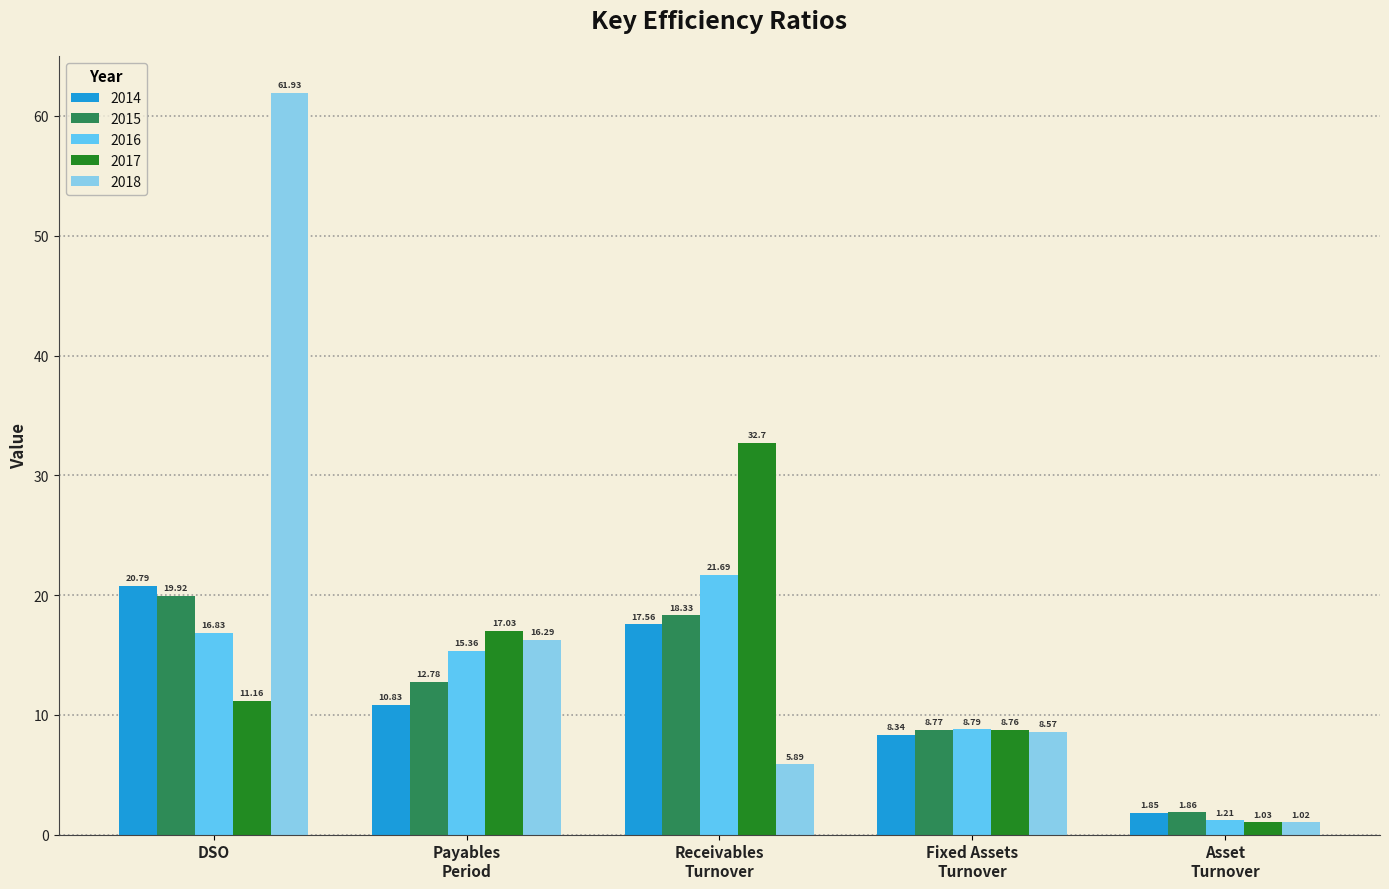

Which series has the largest total across all categories?

2018